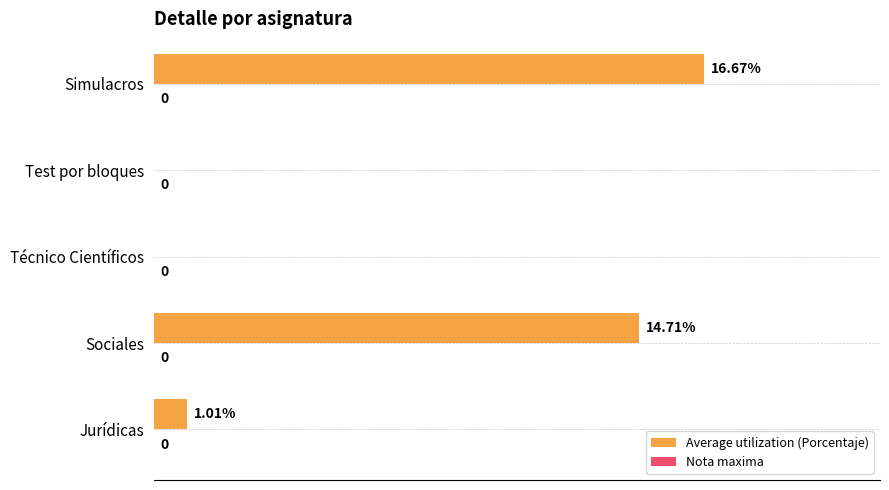

Are the bars grouped side by side (vs. stacked)?

No